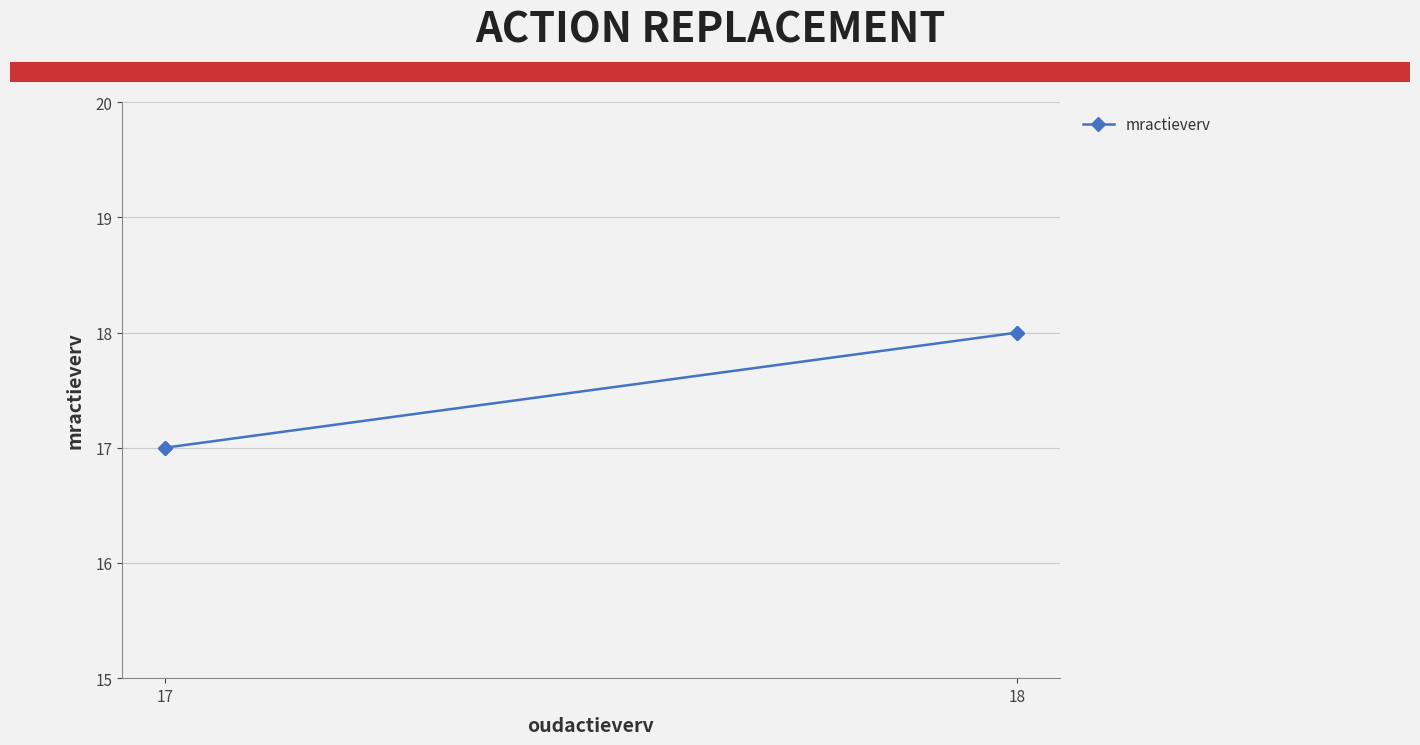

Is it true that the value at 17 is 6?

False